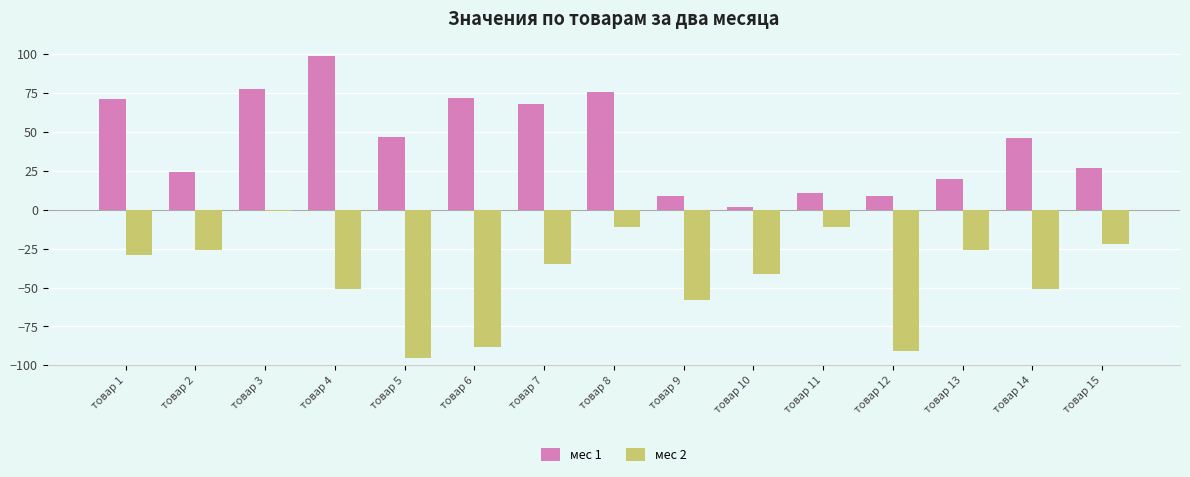

At which label does мес 1 first exceed 46?

товар 1